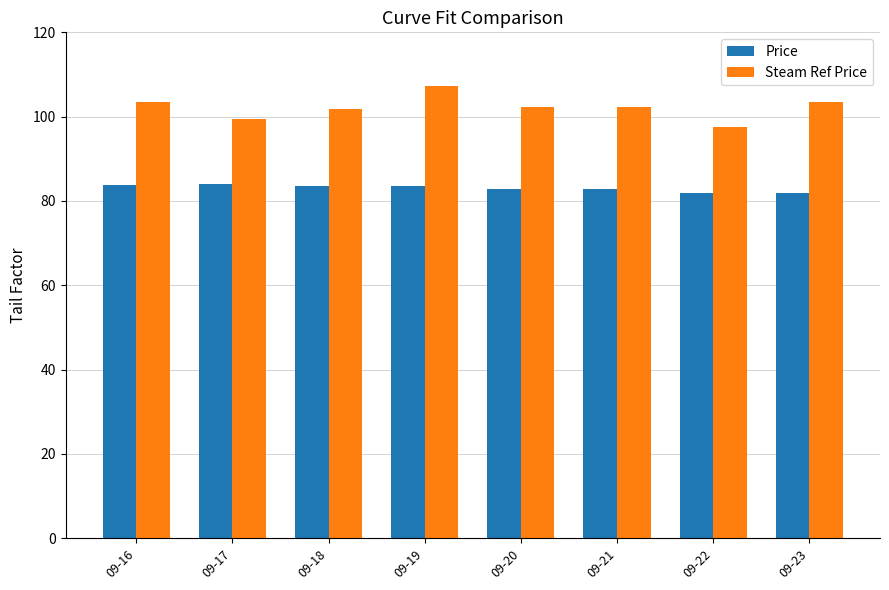

What is the spread (max minus min) of values at 09-22?

15.6